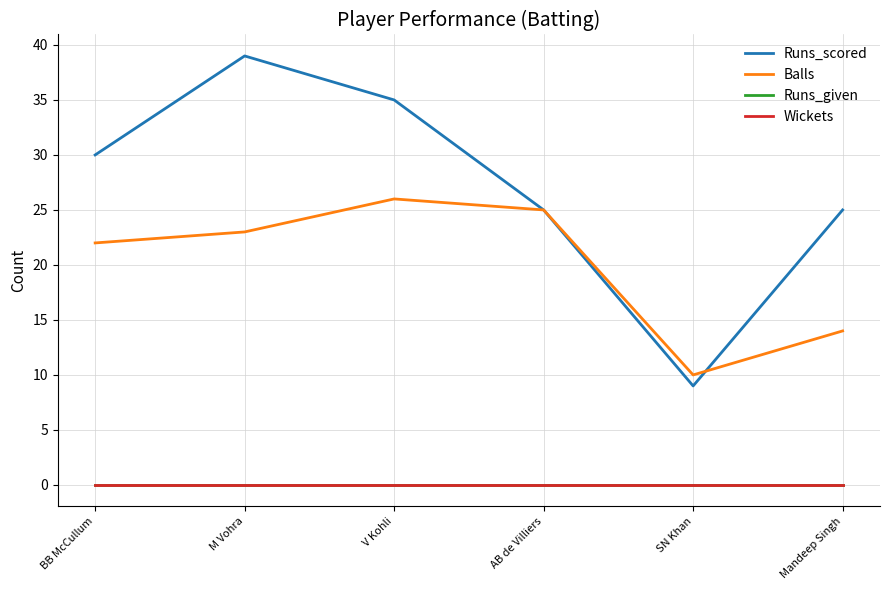

Is the value of Runs_given at M Vohra greater than the value of Balls at Mandeep Singh?

No